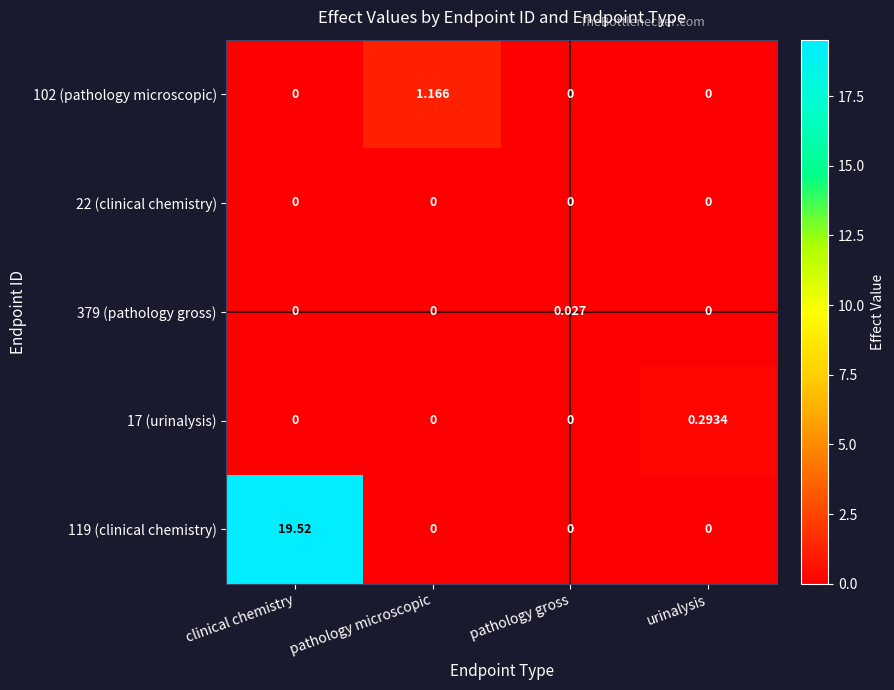

Which label corresponds to the largest value in the chart?

clinical chemistry